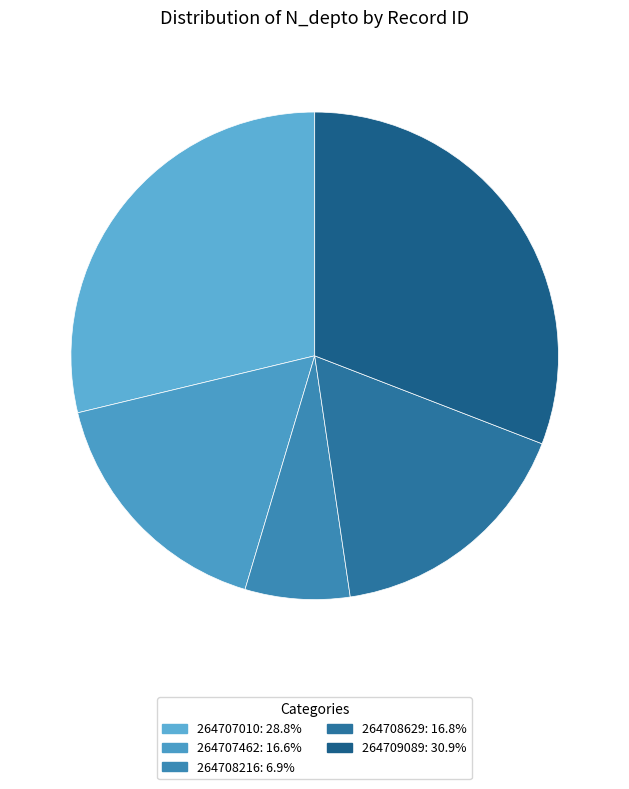

Is it true that 264707010 is 29% of the pie?

True